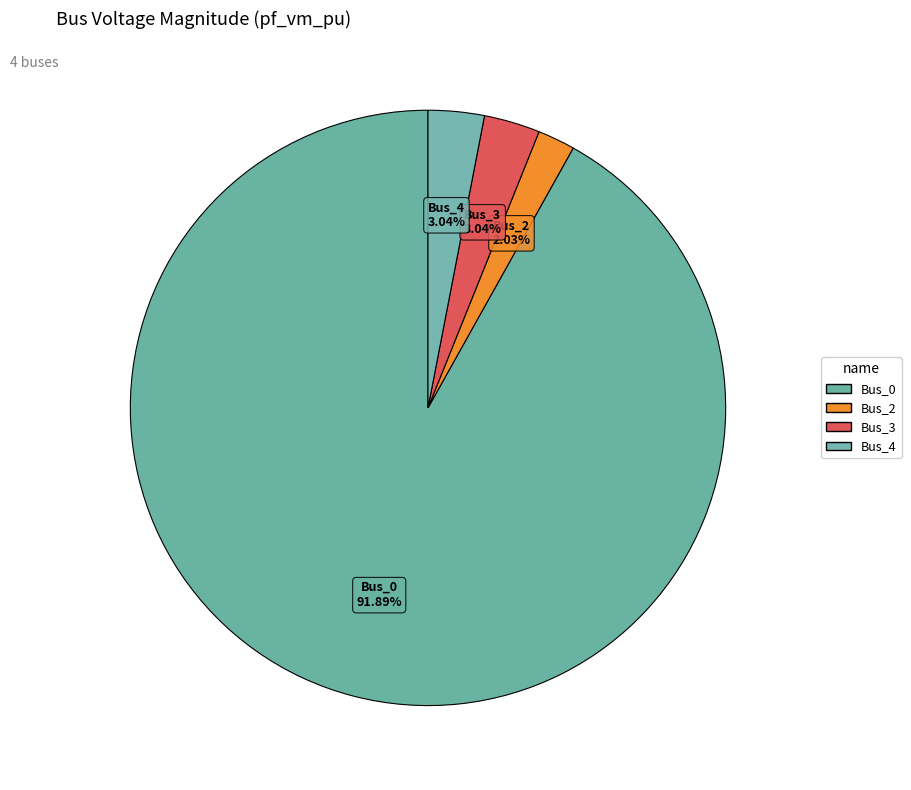

To the nearest percent, what is the average slice percentage?

25%